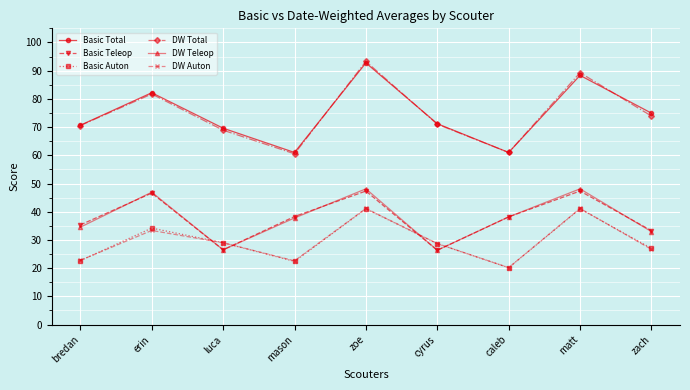

What is the spread (max minus min) of values at luca?

43.1